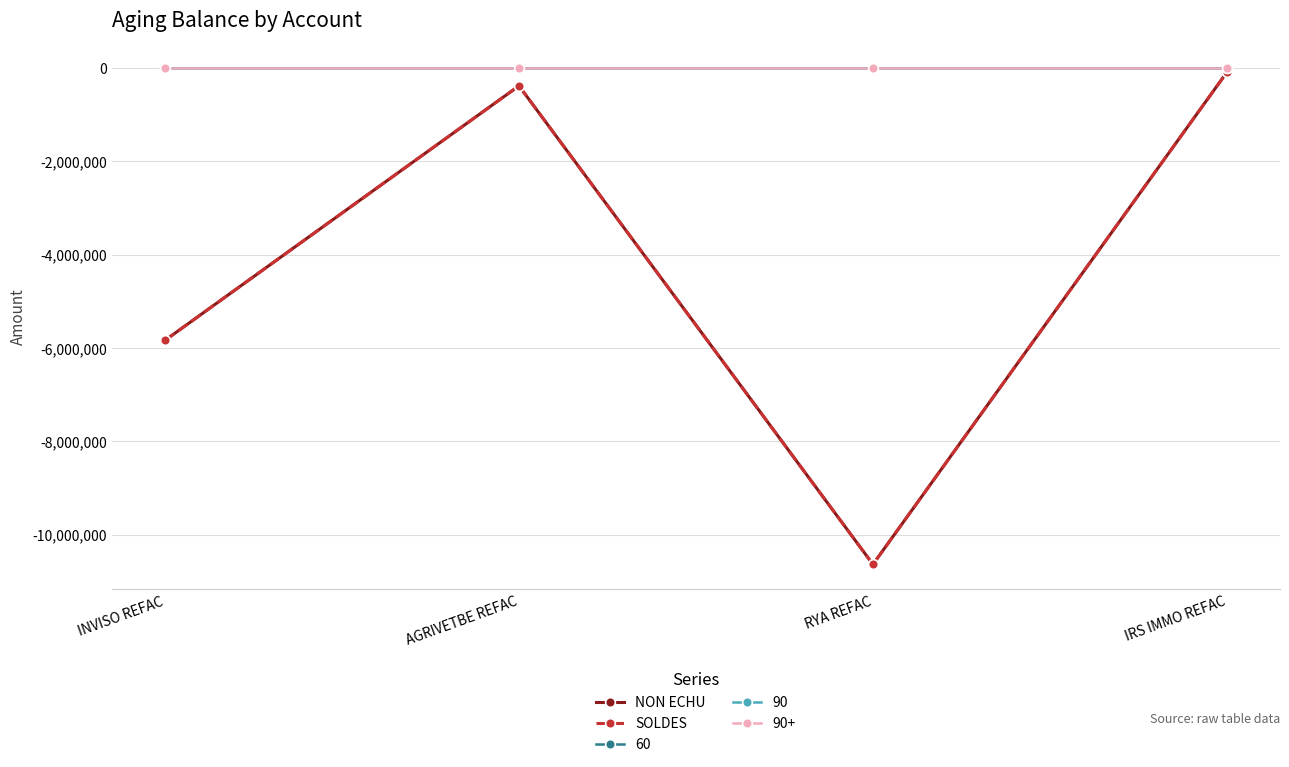

Does the chart have visible grid lines?

Yes